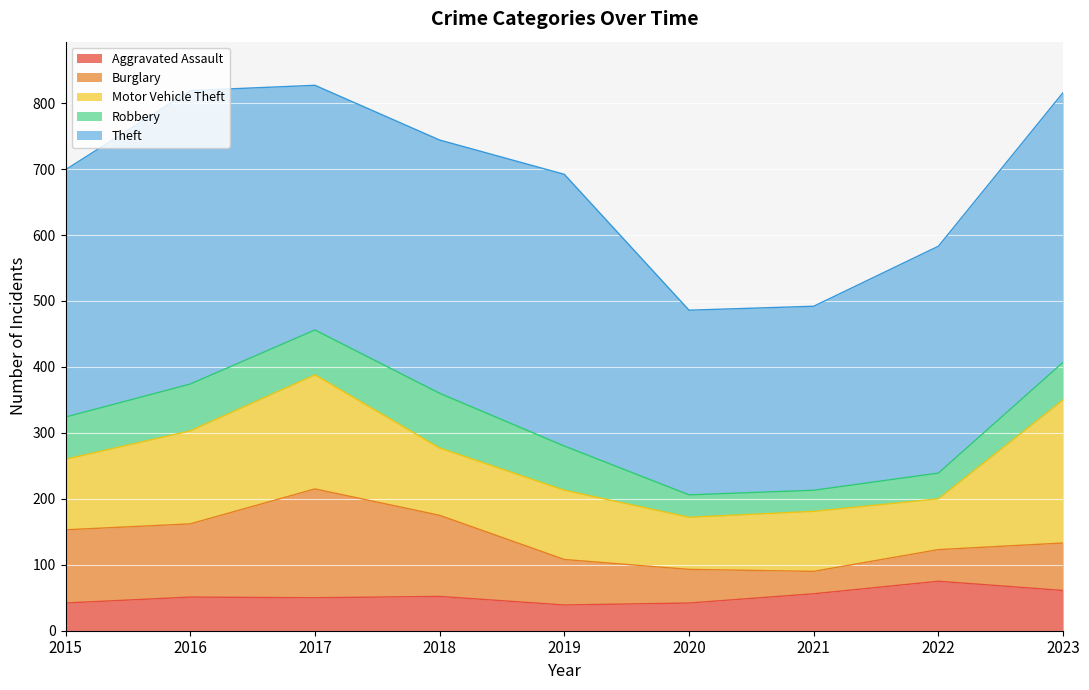

True or false: Motor Vehicle Theft has a value of 107 at 2015.

True